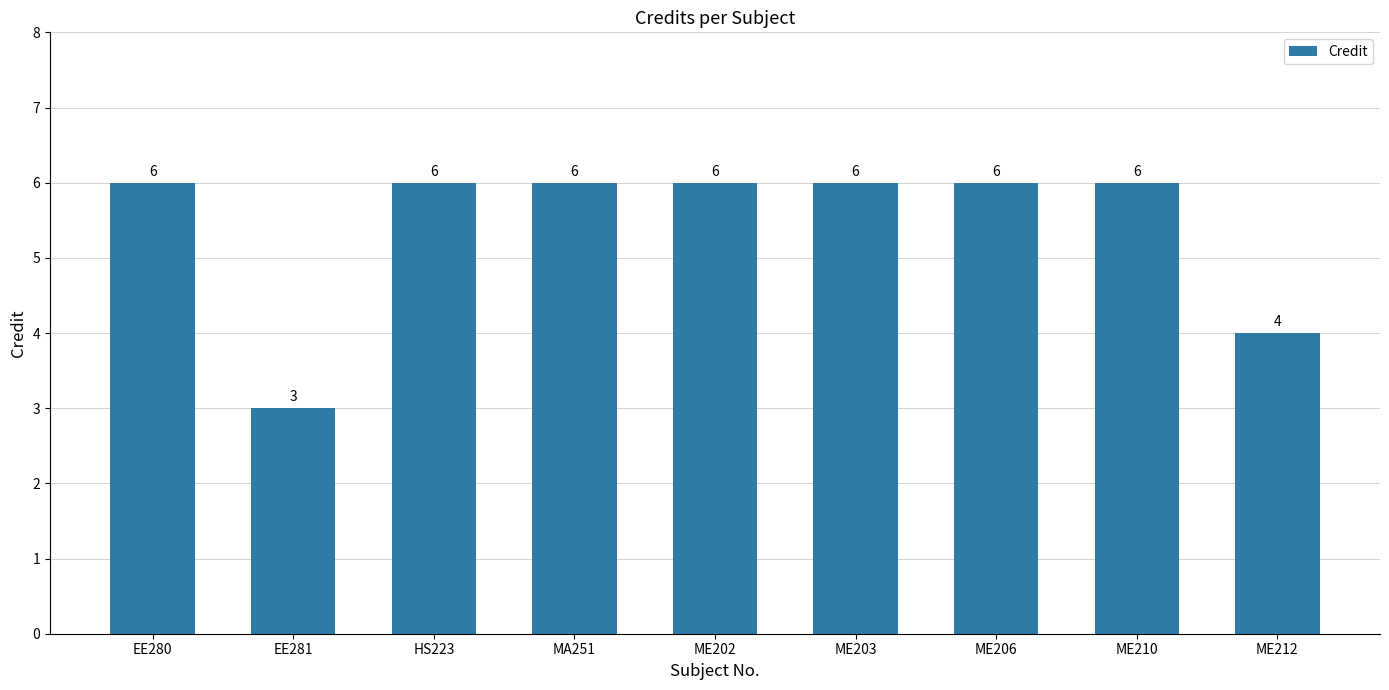

Which category has the lowest value across all series?

EE281